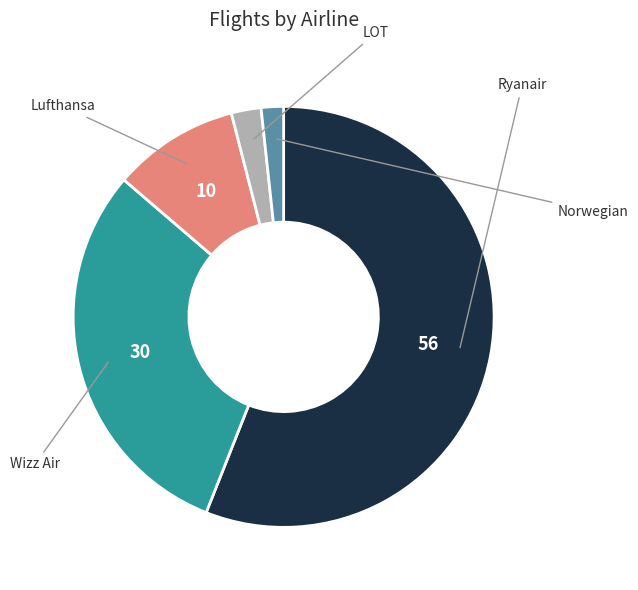

To the nearest percent, what is the difference between the largest and smallest slice percentages?

54%